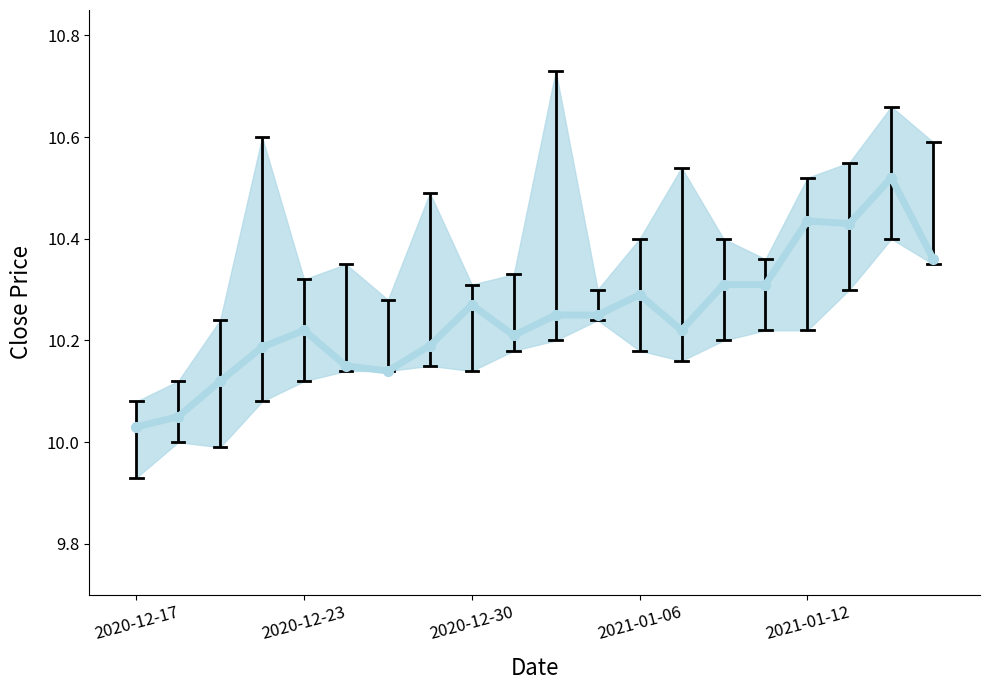

True or false: there are more than 0 points higher than both neighbors.

True